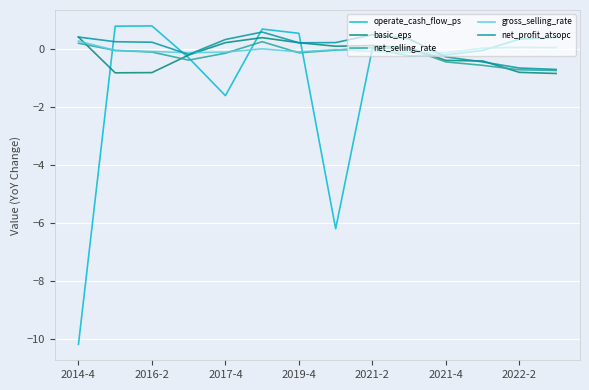

What is the maximum value shown in the chart?

0.8